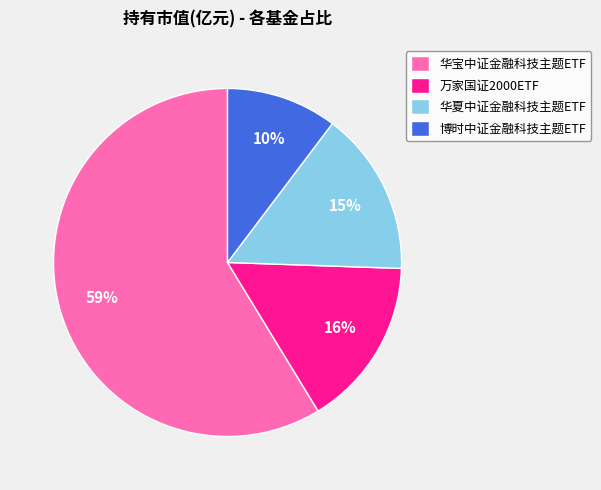

Is it true that 博时中证金融科技主题ETF is 16% of the pie?

False